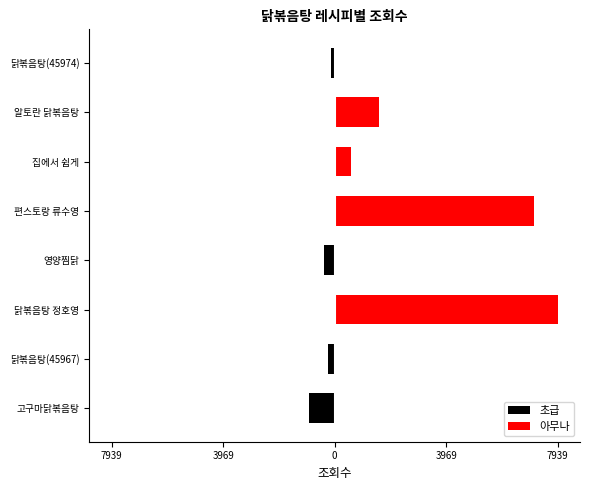

Reading left to right, transcribe all the data shown in this chart.

초급: -916	-224	0	-370	0	0	0	-146
아무나: 0	0	7939	0	7102	584	1595	0